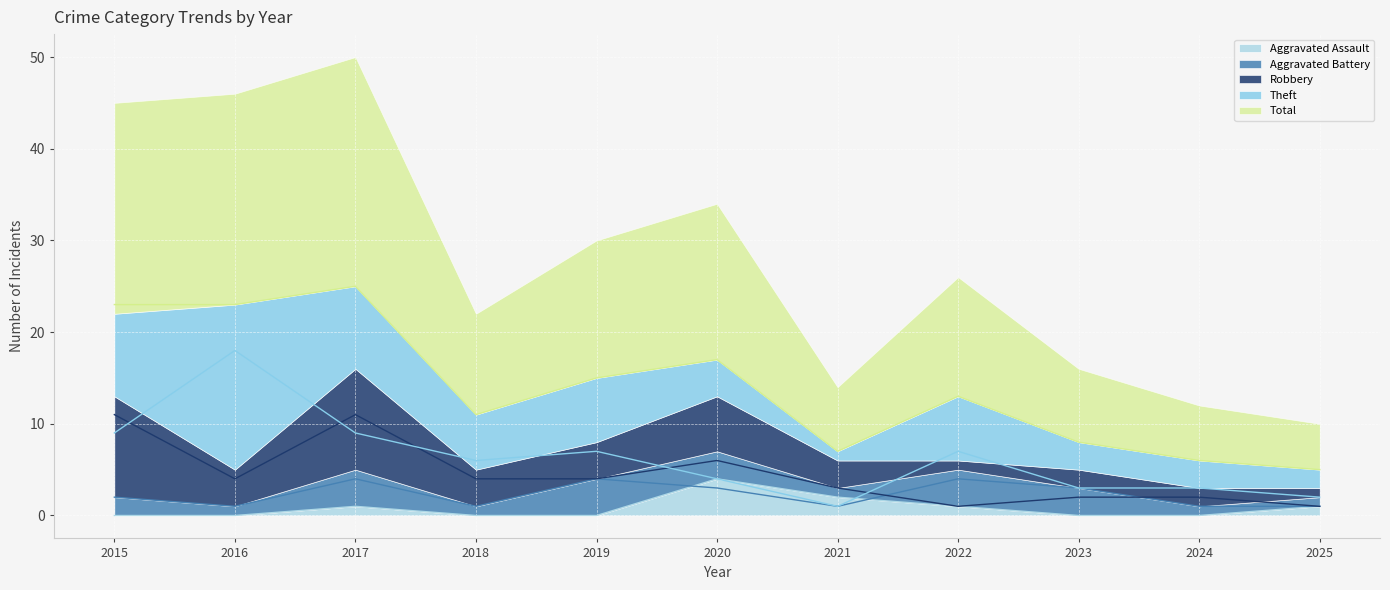

Where does the Total series first go above 13?

2015